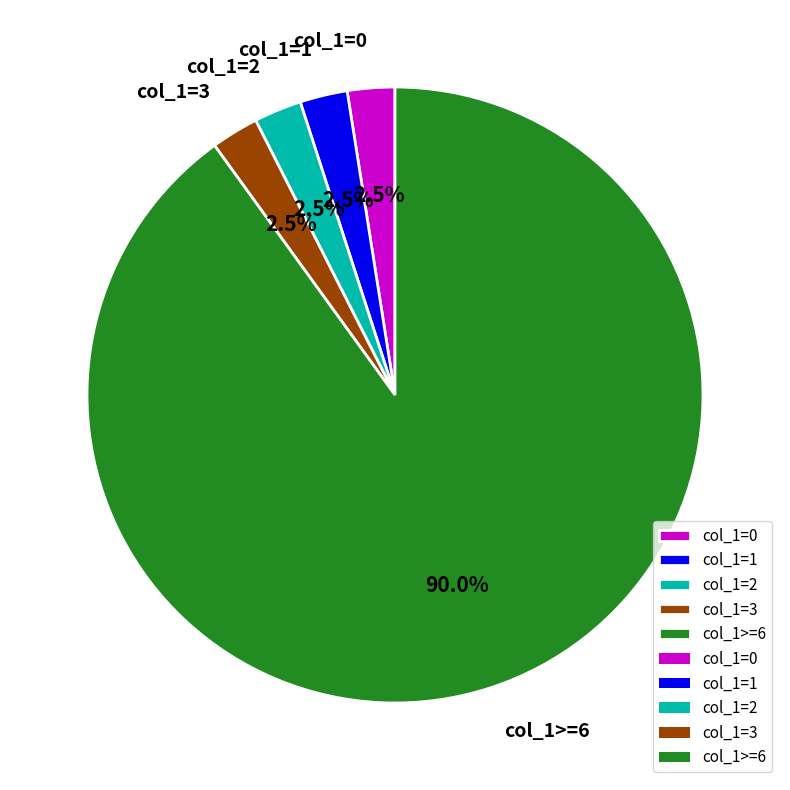

Which has a higher value, col_1>=6 or col_1=2?

col_1>=6